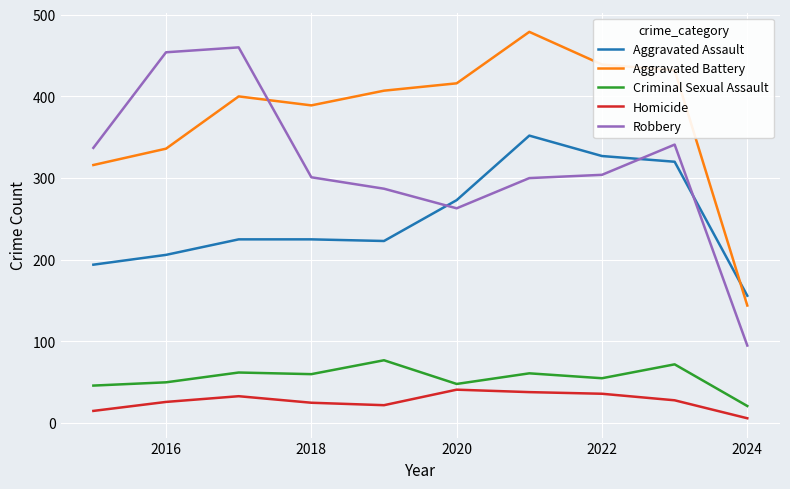

What is the difference between the maximum and minimum values in the Aggravated Assault series?

196